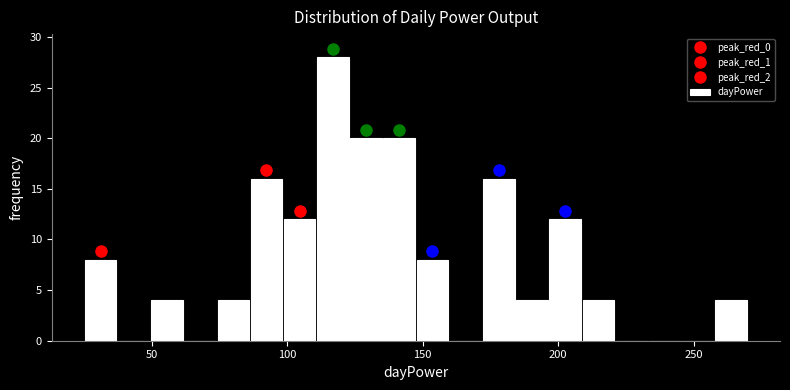

Read against the x-axis, roughly where is the centre of the tallest bar?

115